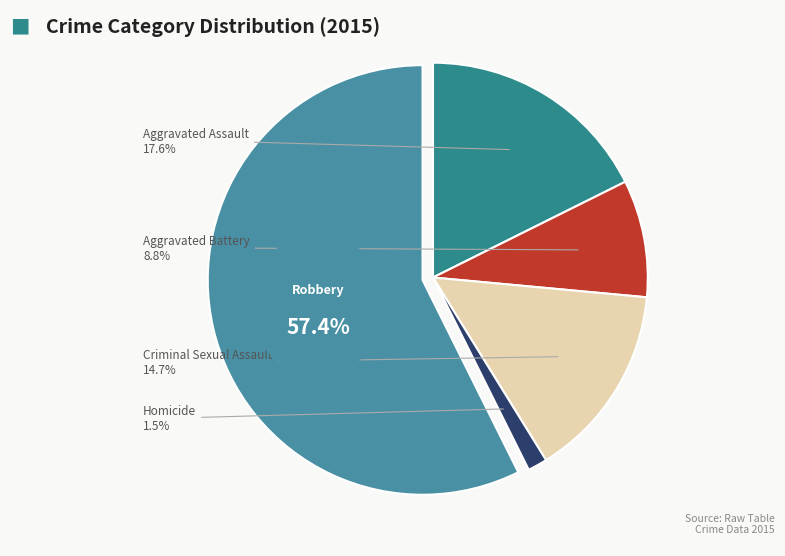

Which category has the smallest portion of the pie?

Homicide